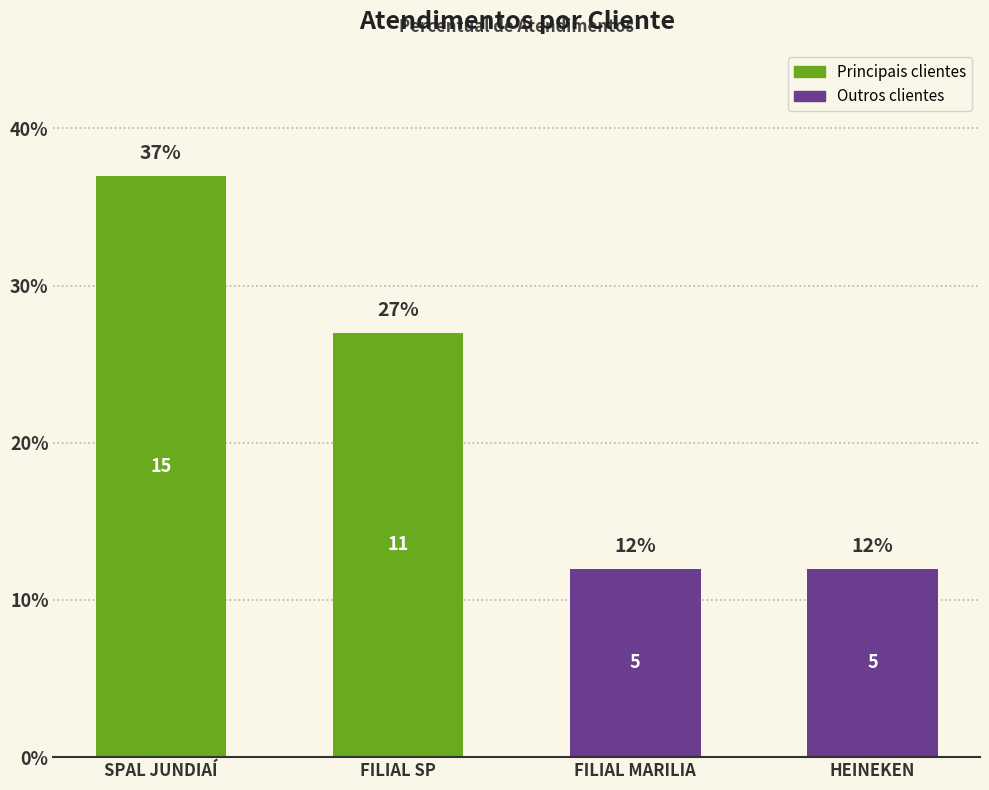

What is the sum of all values?

88